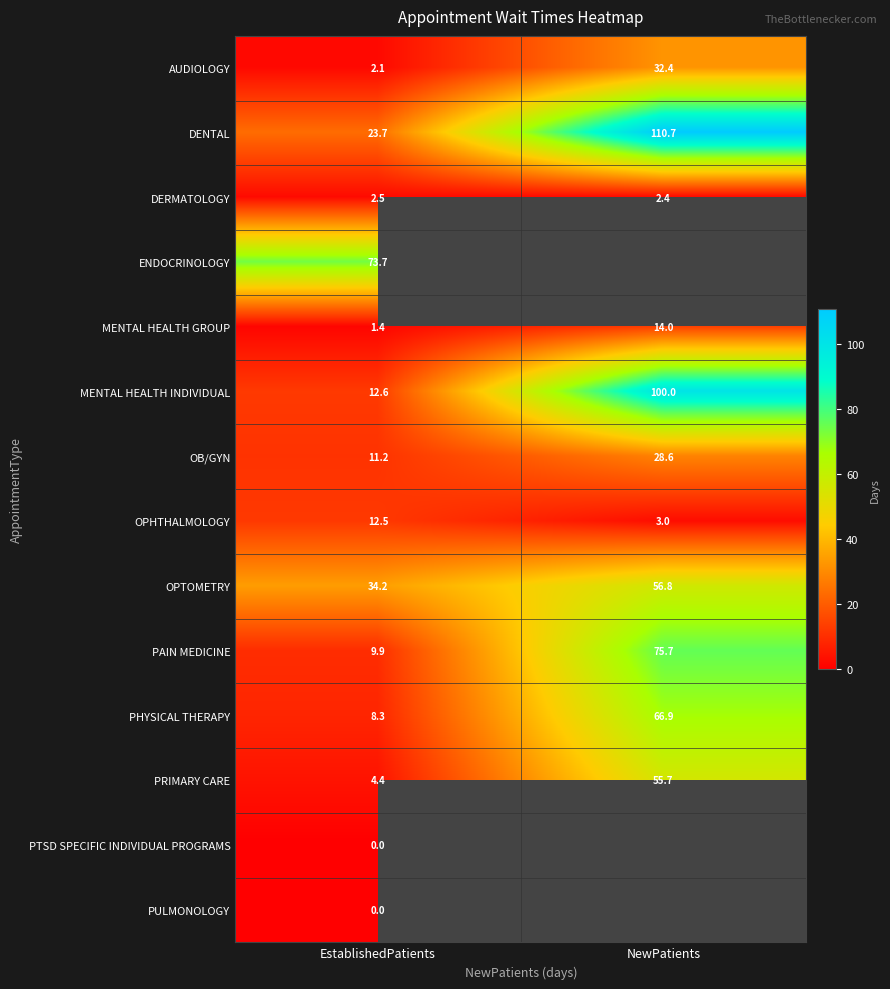

What is the difference between the PHYSICAL THERAPY values at EstablishedPatients and NewPatients?

58.6